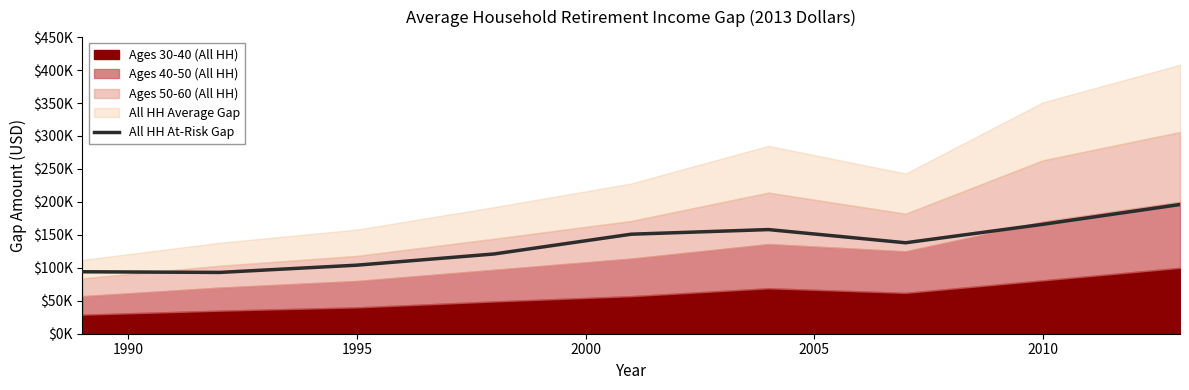

How many data points are above 138000?

4